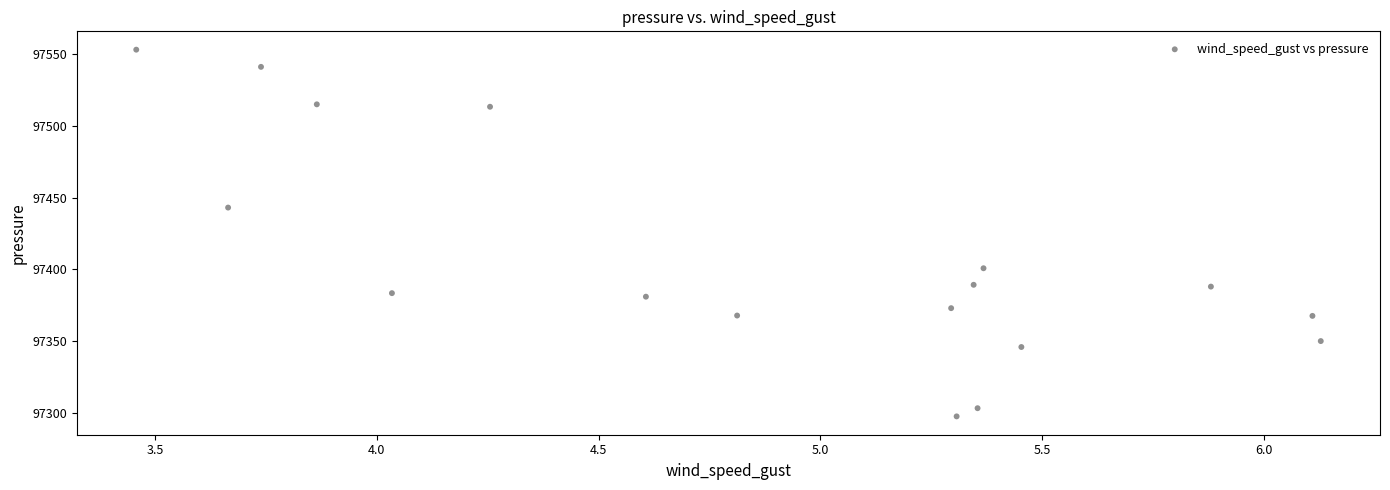

What Y value in the scatter plot is closest to 97425?

97443.1